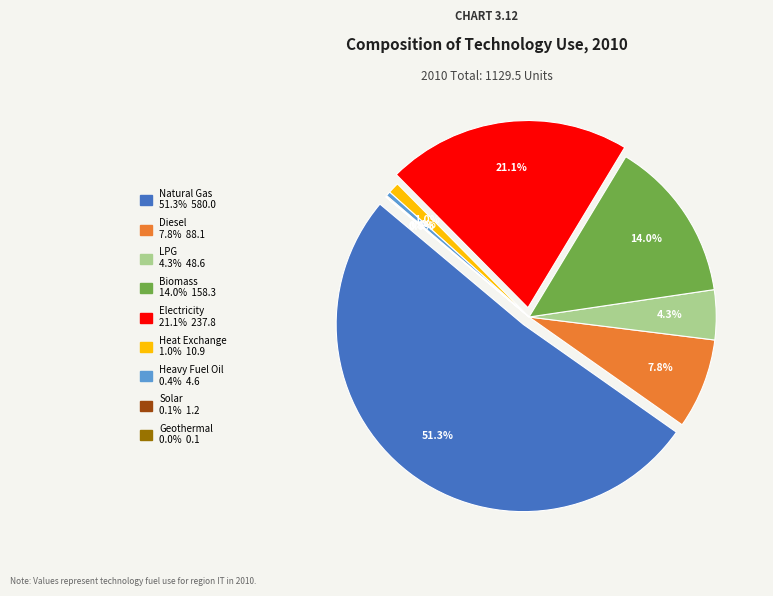

Is it true that RES_FT_NGA_E is 51% of the pie?

True